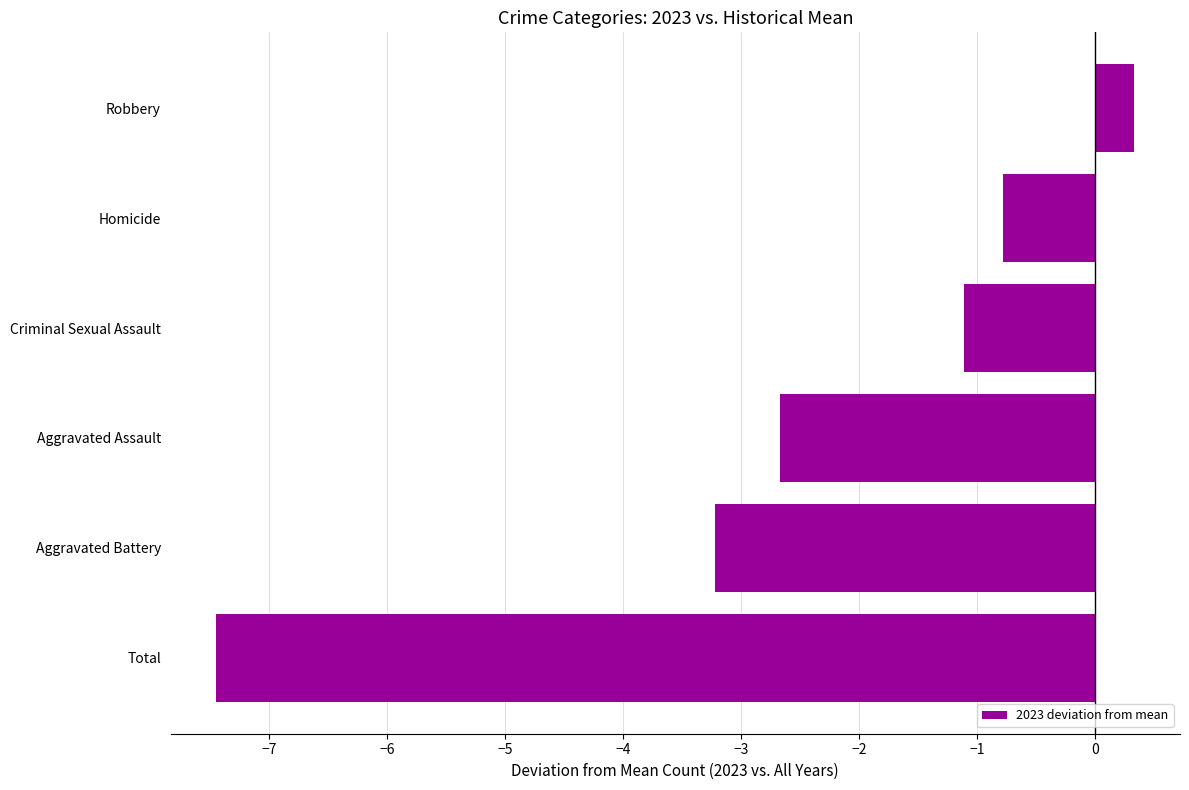

Reading bottom to top, extract all data points from this chart.

Total=-7.4	Aggravated Battery=-3.2	Aggravated Assault=-2.7	Criminal Sexual Assault=-1.1	Homicide=-0.8	Robbery=0.3